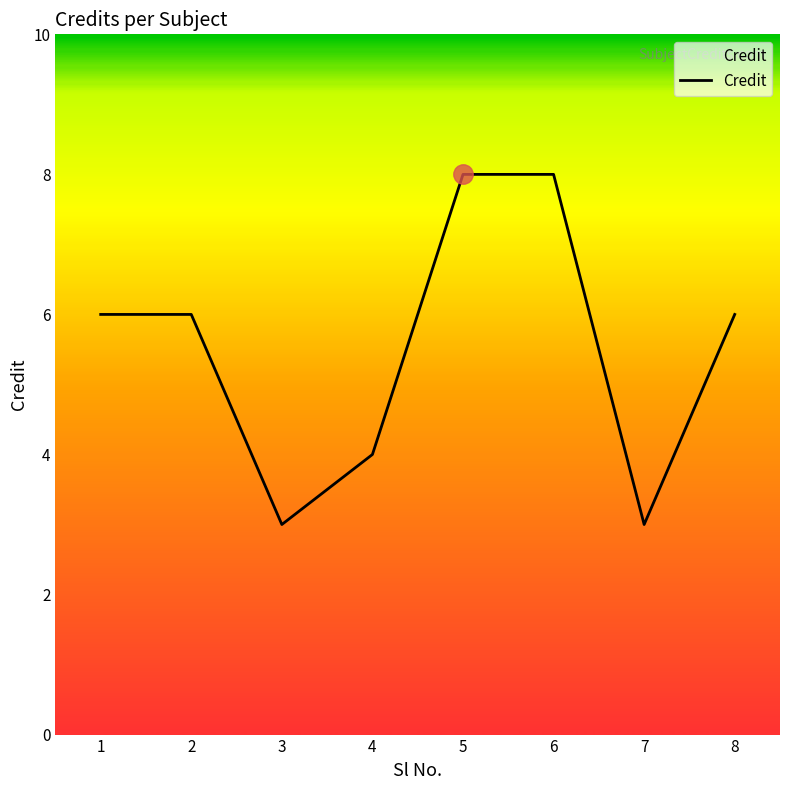

Which has a higher value, 4 or 2?

2